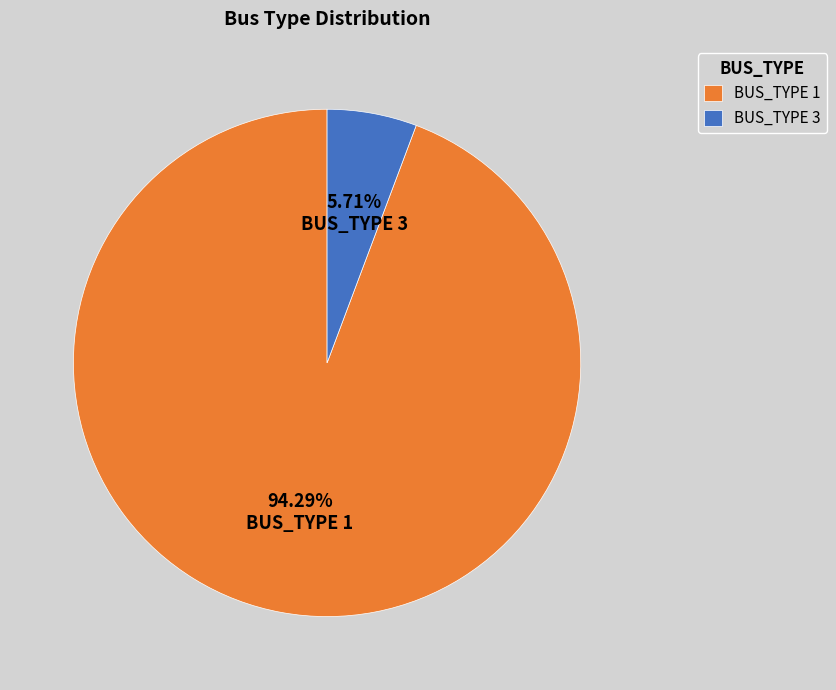

Which has a higher value, BUS_TYPE 3 or BUS_TYPE 1?

BUS_TYPE 1